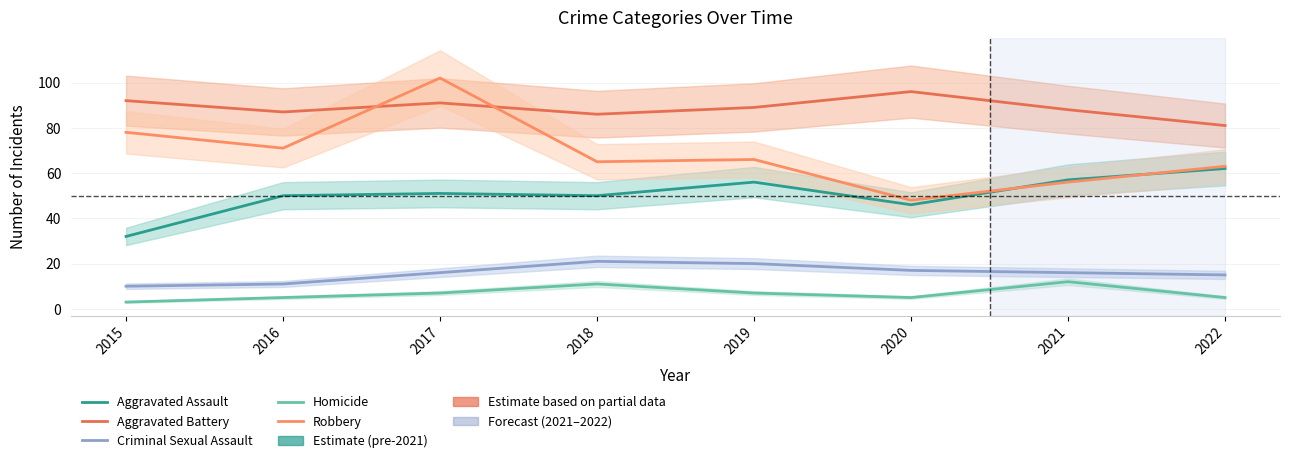

Rank the series by their maximum value, from highest to lowest.

Robbery, Aggravated Battery, Aggravated Assault, Criminal Sexual Assault, Homicide